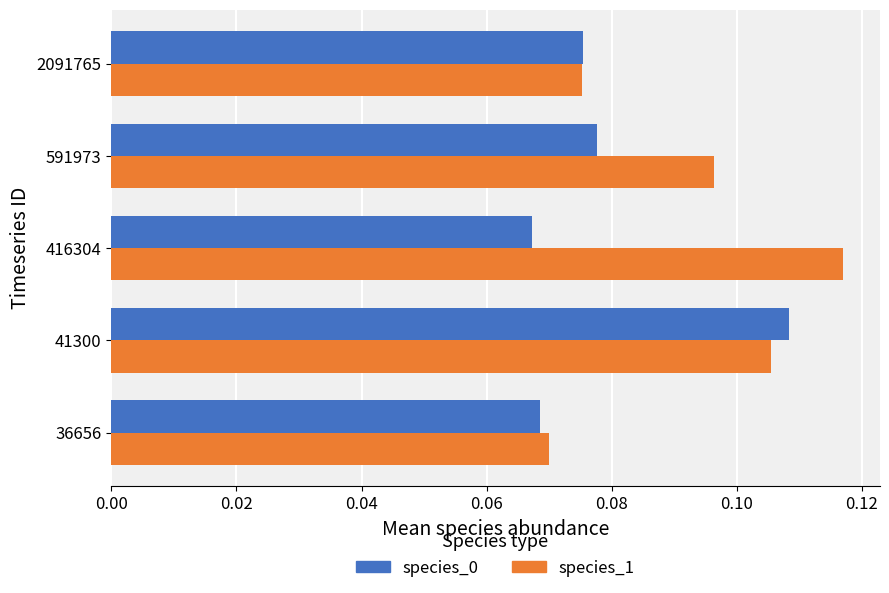

What are all the series names shown in the legend?

species_0, species_1